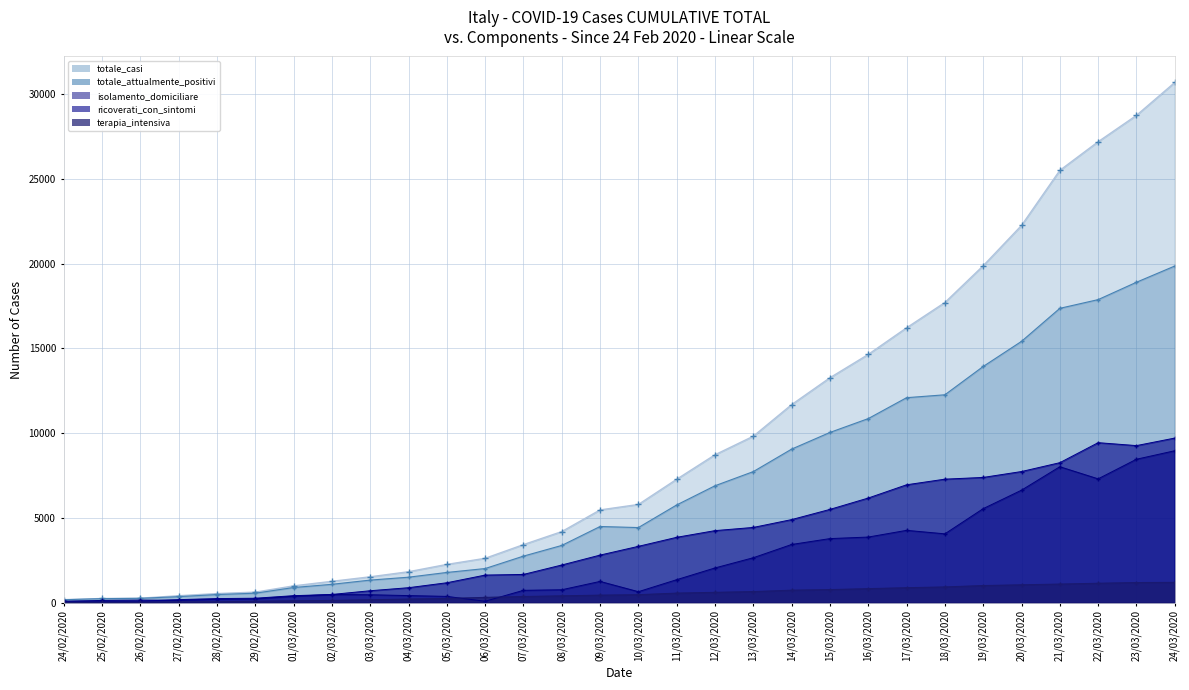

What is the minimum value shown in the chart?

19